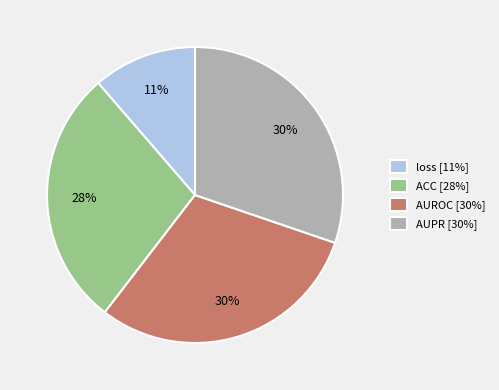

Which category has the smallest portion of the pie?

loss